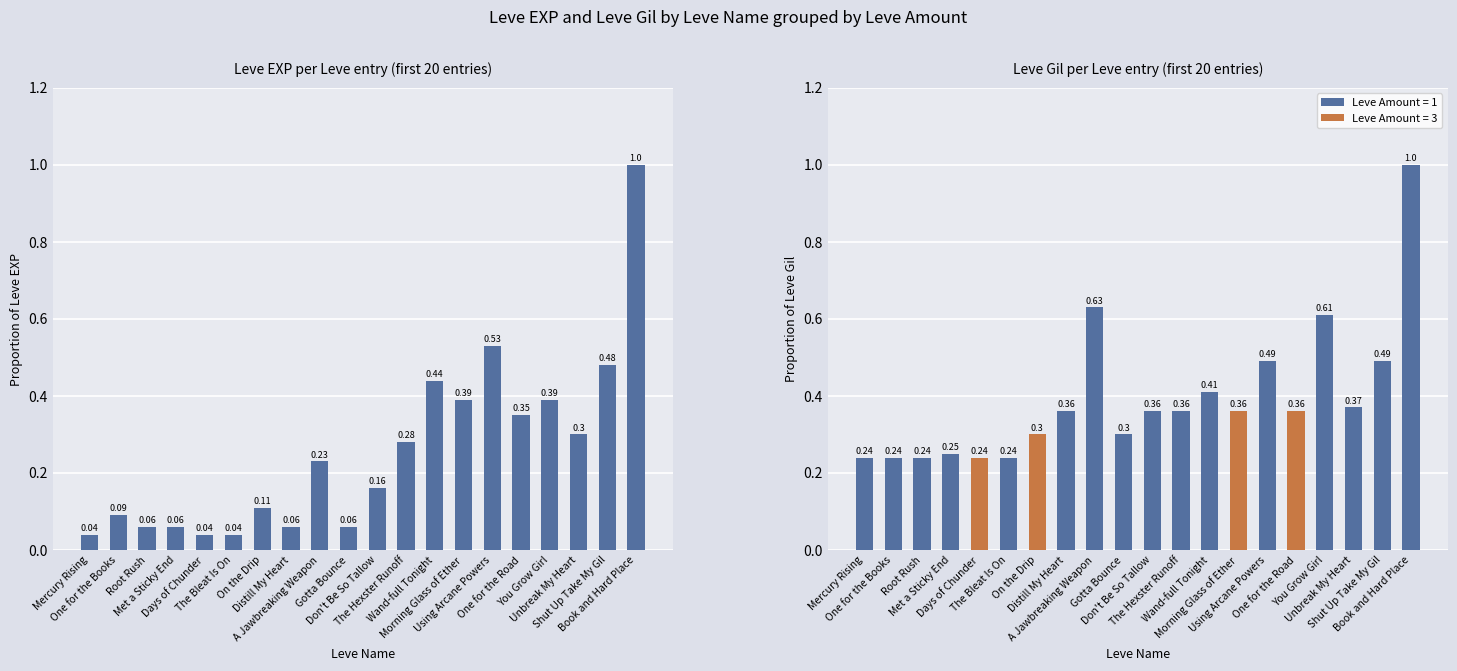

What is the label of the 17th bar from the left?

You Grow Girl